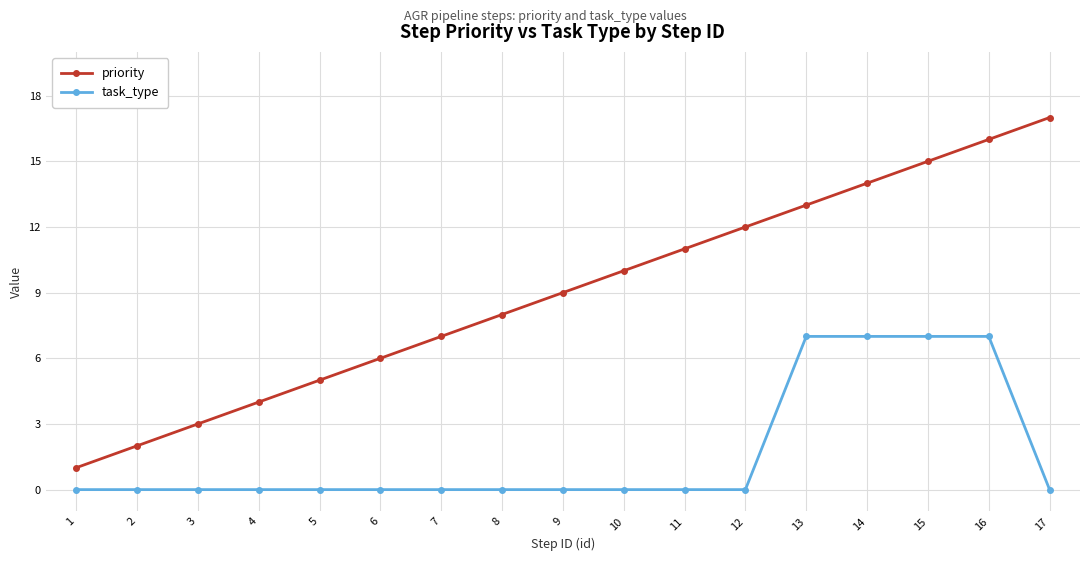

List the labels in order of priority value, largest first.

17, 16, 15, 14, 13, 12, 11, 10, 9, 8, 7, 6, 5, 4, 3, 2, 1